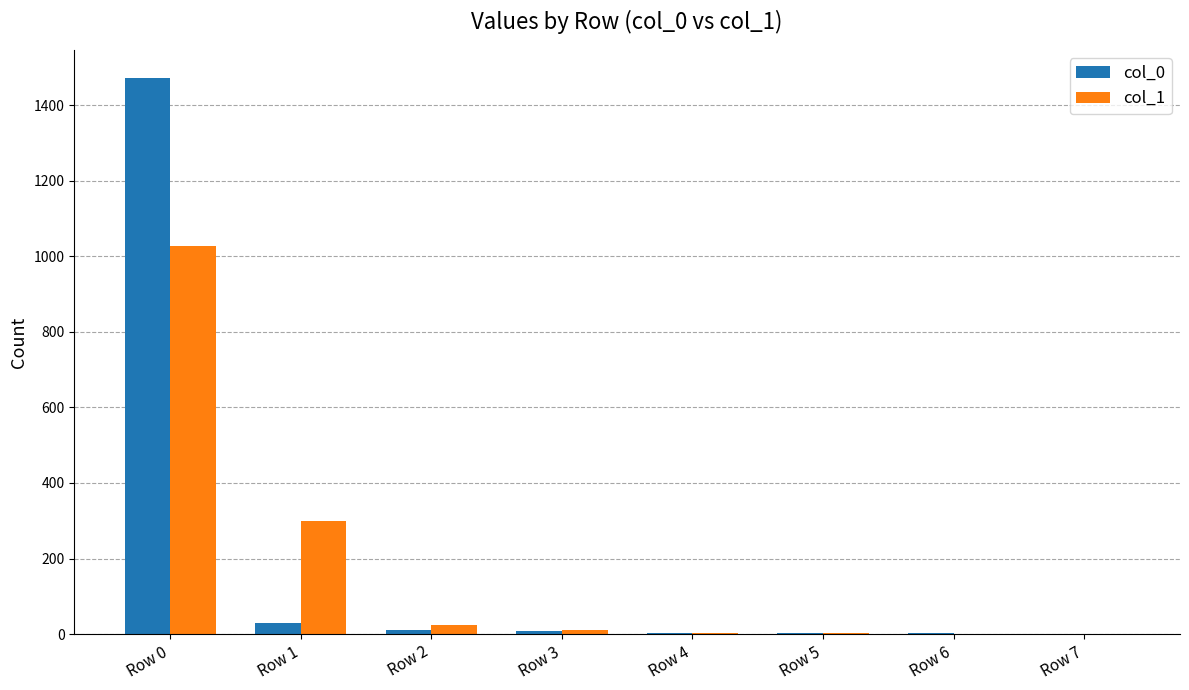

What is the maximum value shown in the chart?

1473